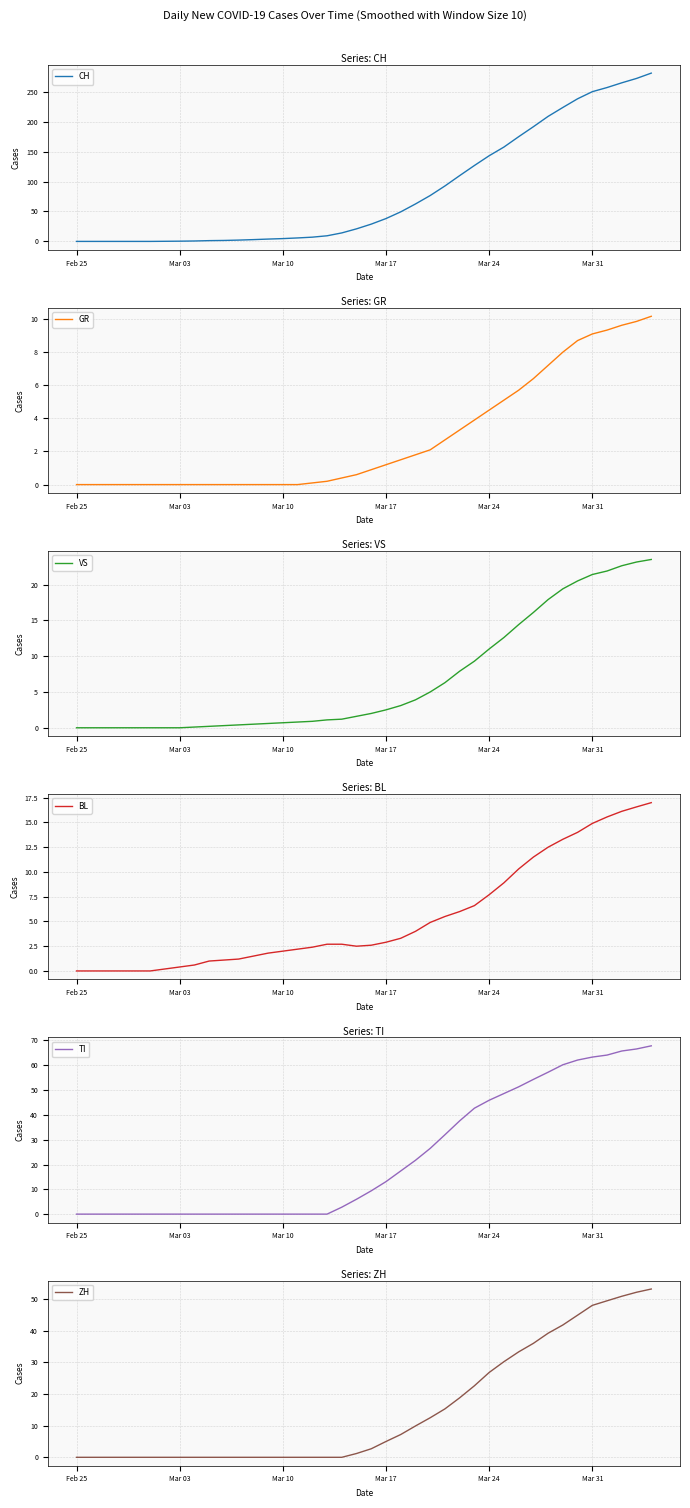

Which series has the largest total across all categories?

CH